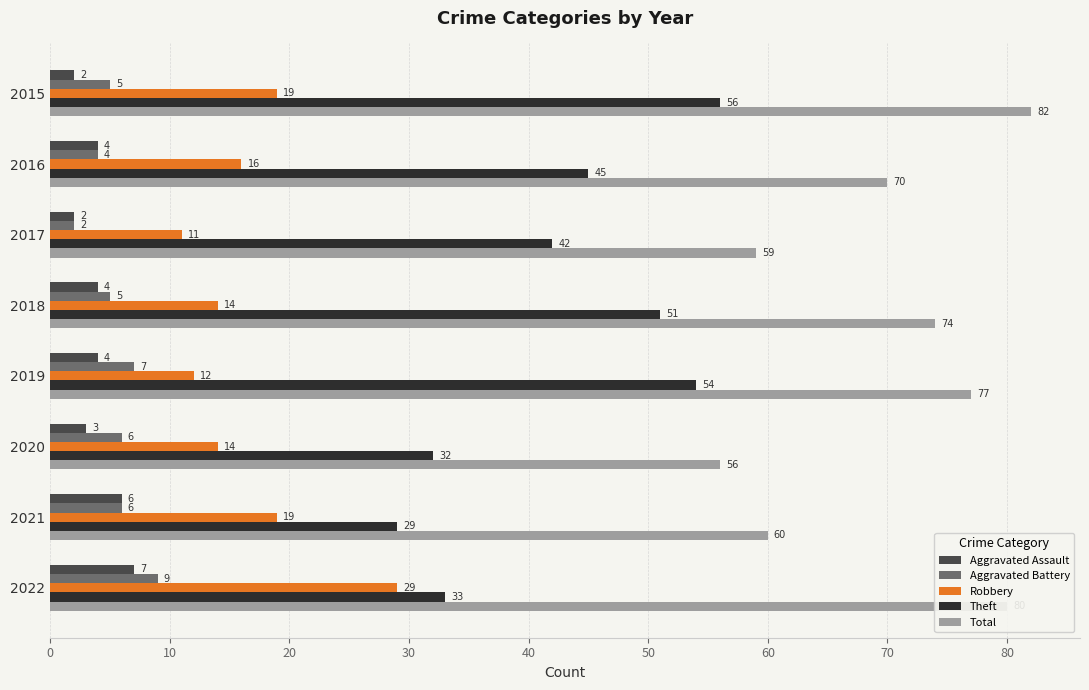

What is the spread (max minus min) of values at 2018?

70